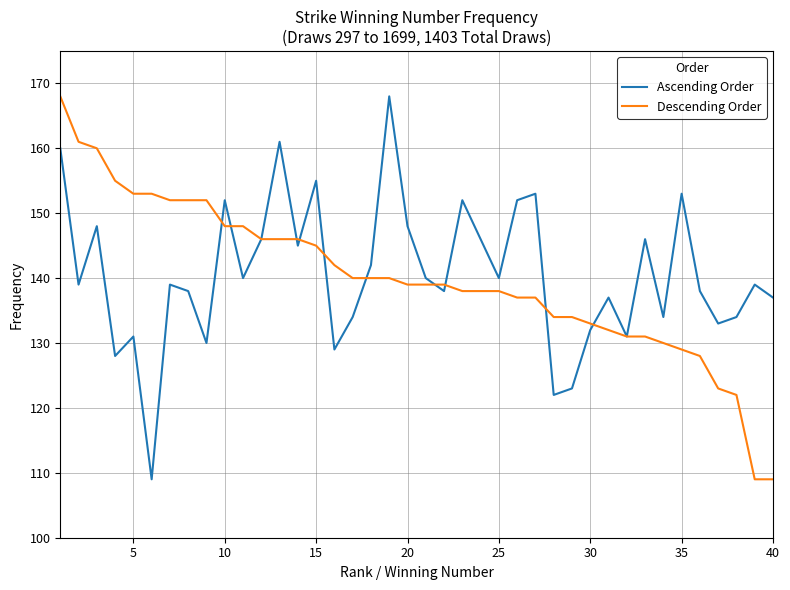

What is the maximum value shown in the chart?

168